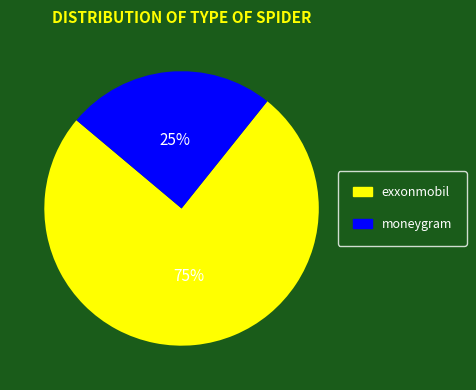

Do exxonmobil and moneygram together represent more than half of the pie?

Yes